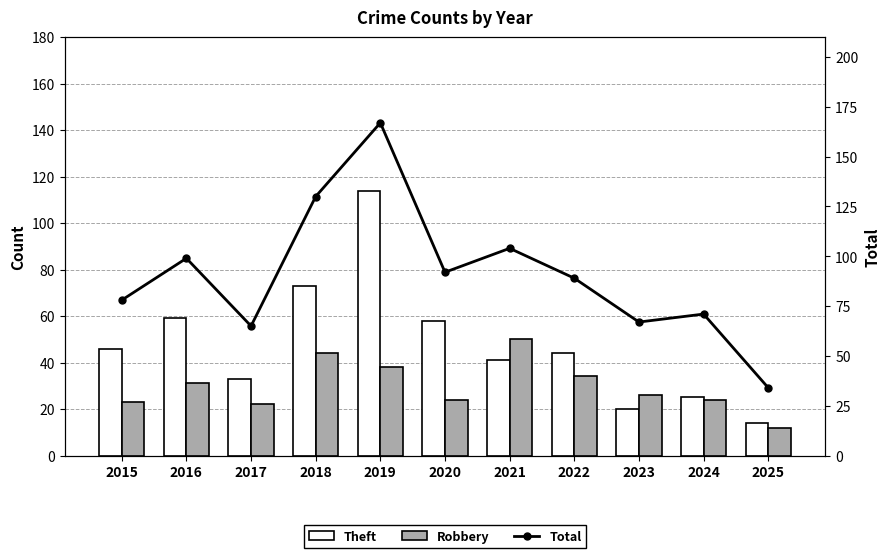

True or false: Total has a value of 148 at 2020.

False